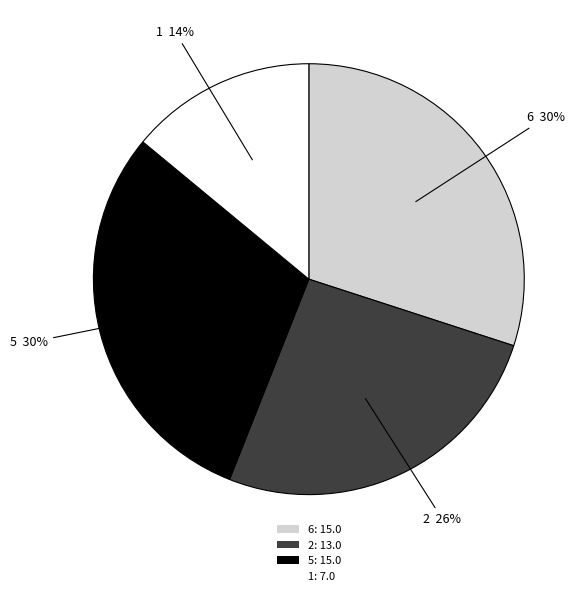

How many segments does this pie chart have?

4